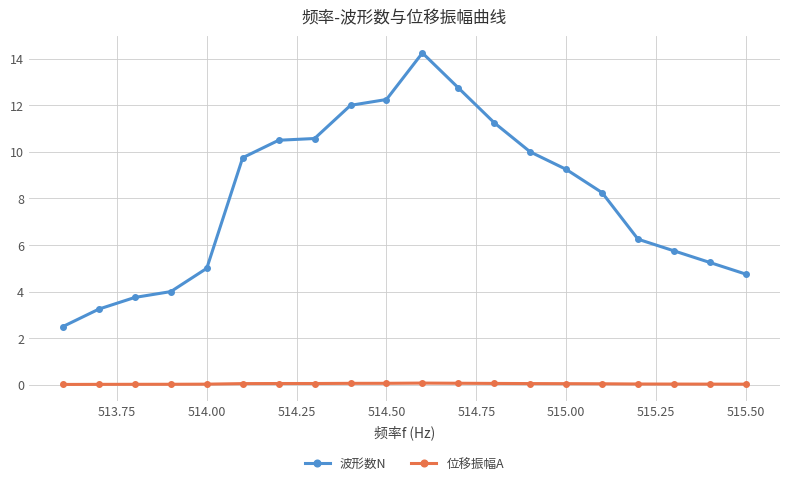

What is the sum of all 波形数N values?

161.3